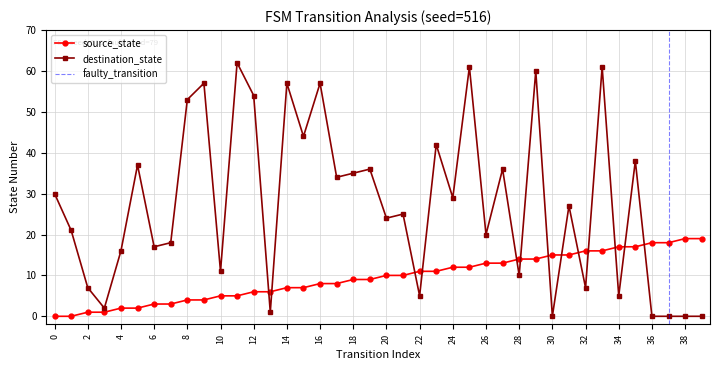

True or false: destination_state and source_state intersect in this chart.

True